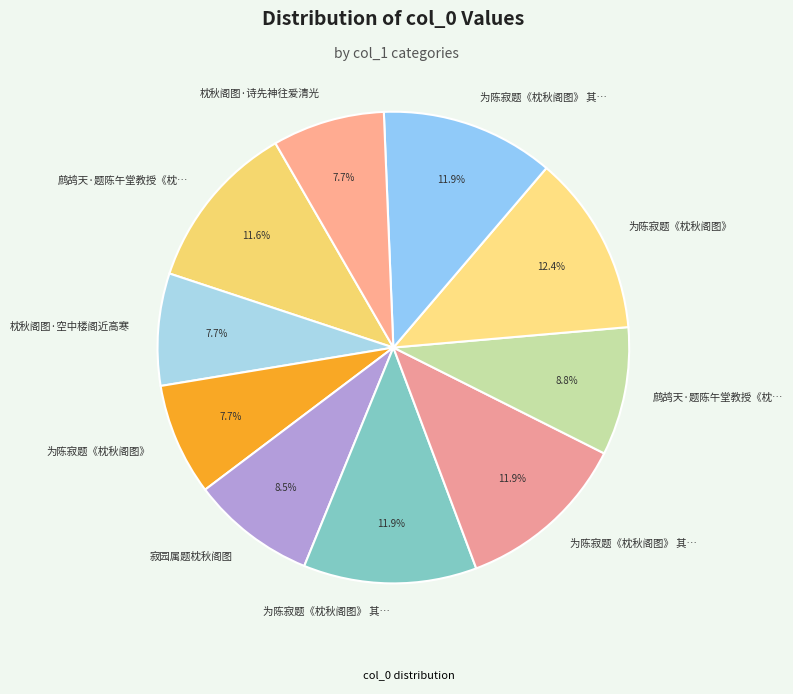

Count the number of slices in the pie.

10